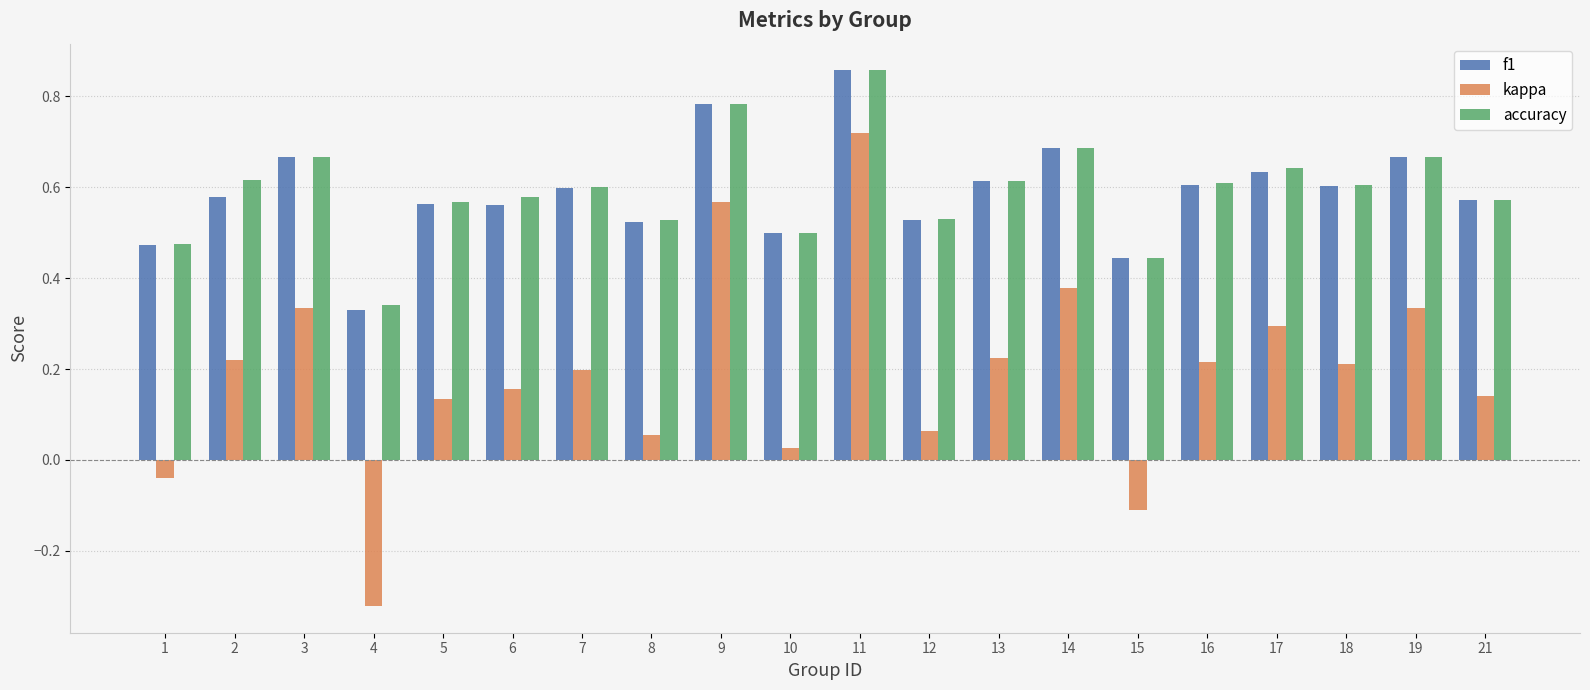

What is the total value across all series at 12?

1.1